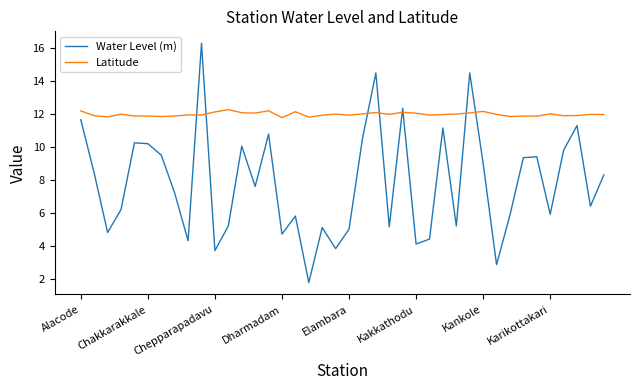

What is the minimum value shown in the chart?

1.8